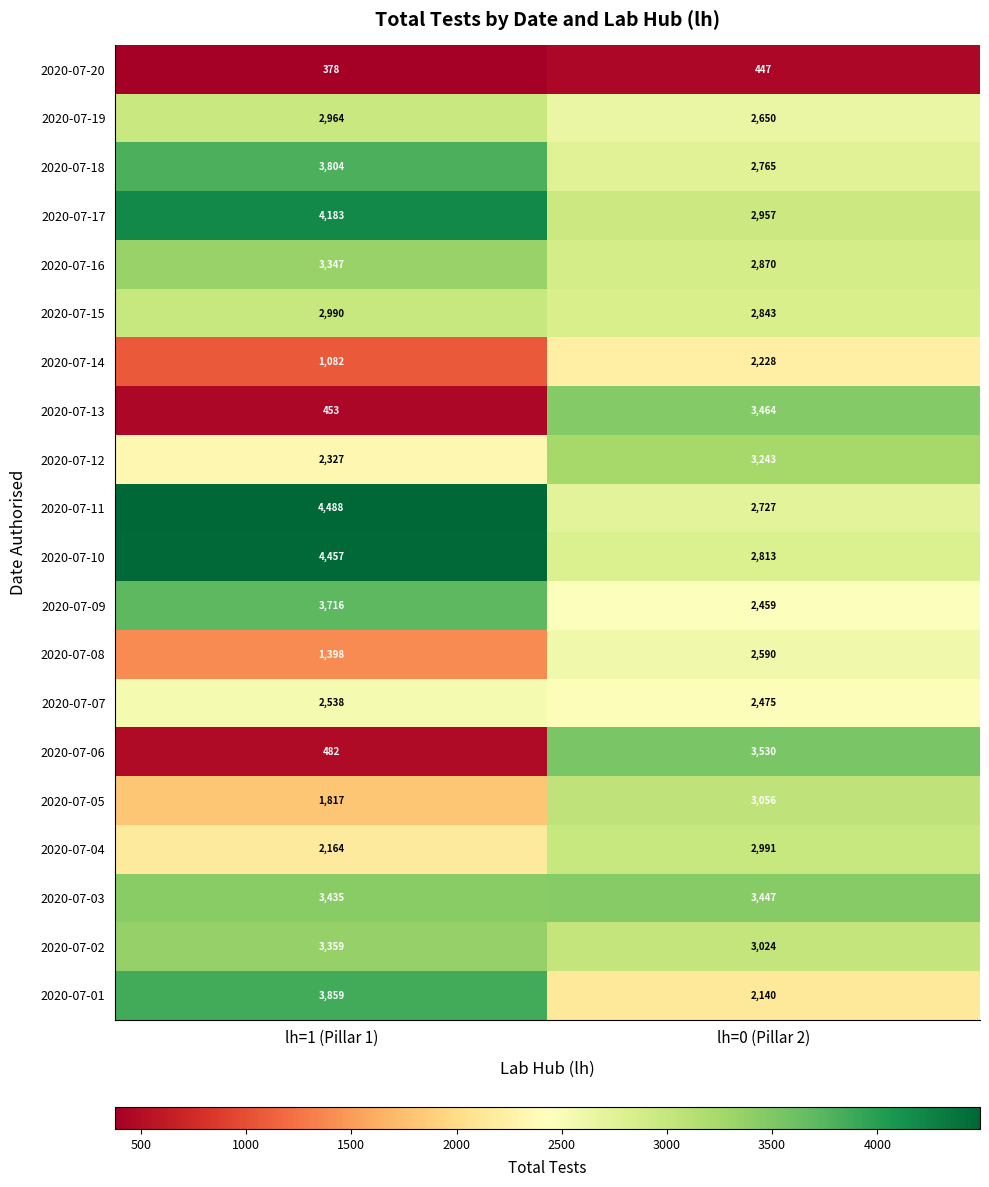

What is the spread (max minus min) of values at lh=1 (Pillar 1)?

4110